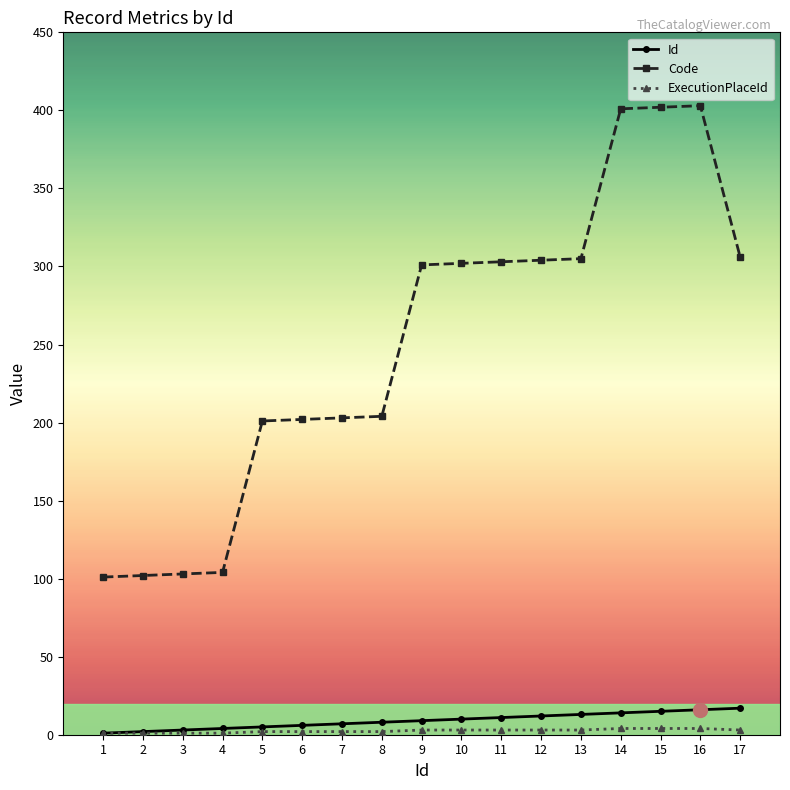

True or false: Code and Id cross at least once.

False